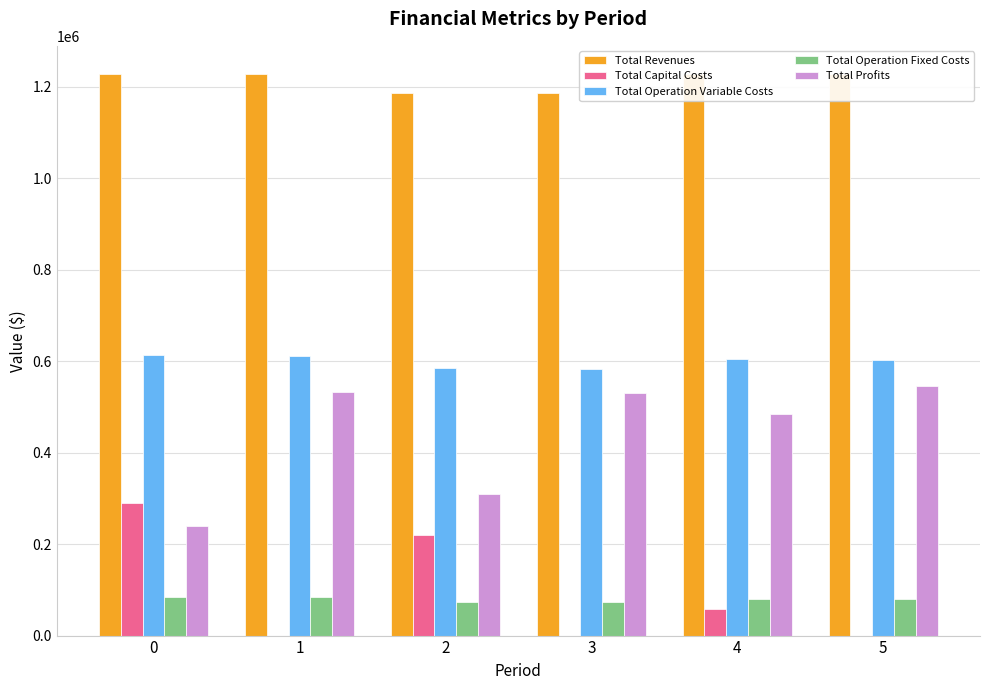

The value of Total Capital Costs at 1 is 0.0. True or false?

True